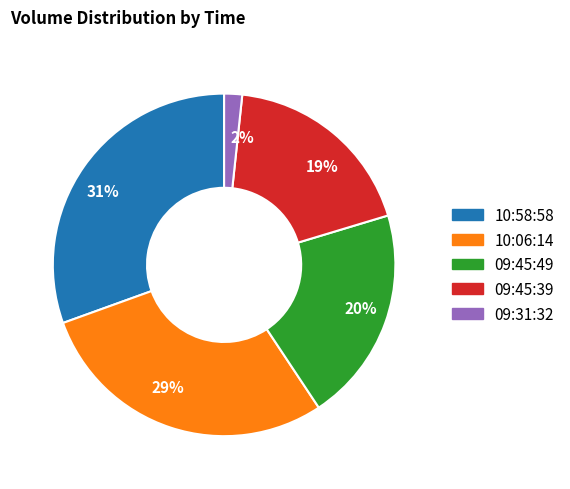

Count the number of slices in the pie.

5